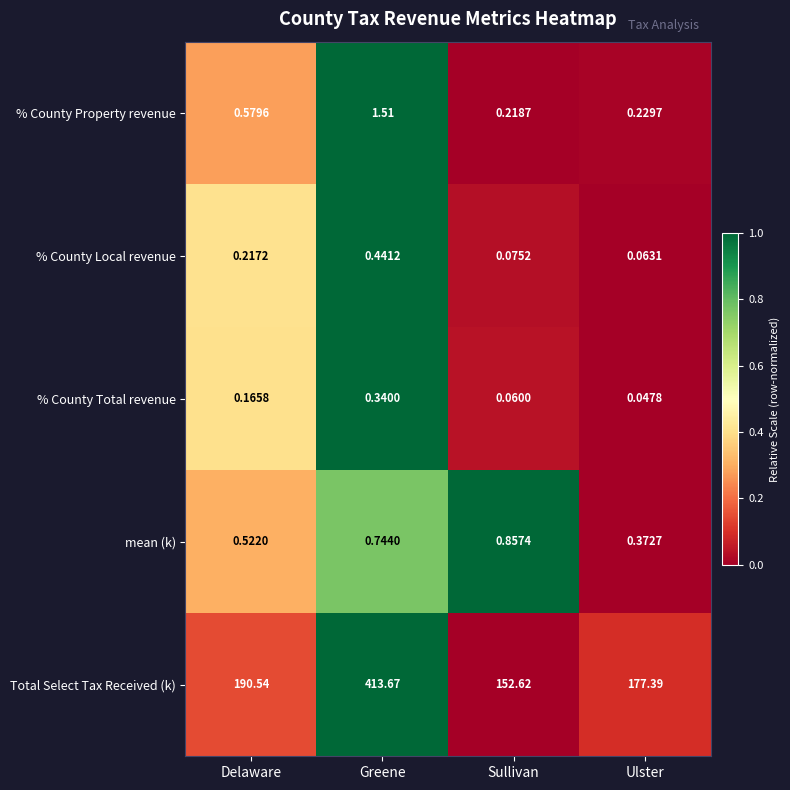

List the series in order of their peak value, highest first.

Total Select Tax Received (k), % County Property revenue, mean (k), % County Local revenue, % County Total revenue